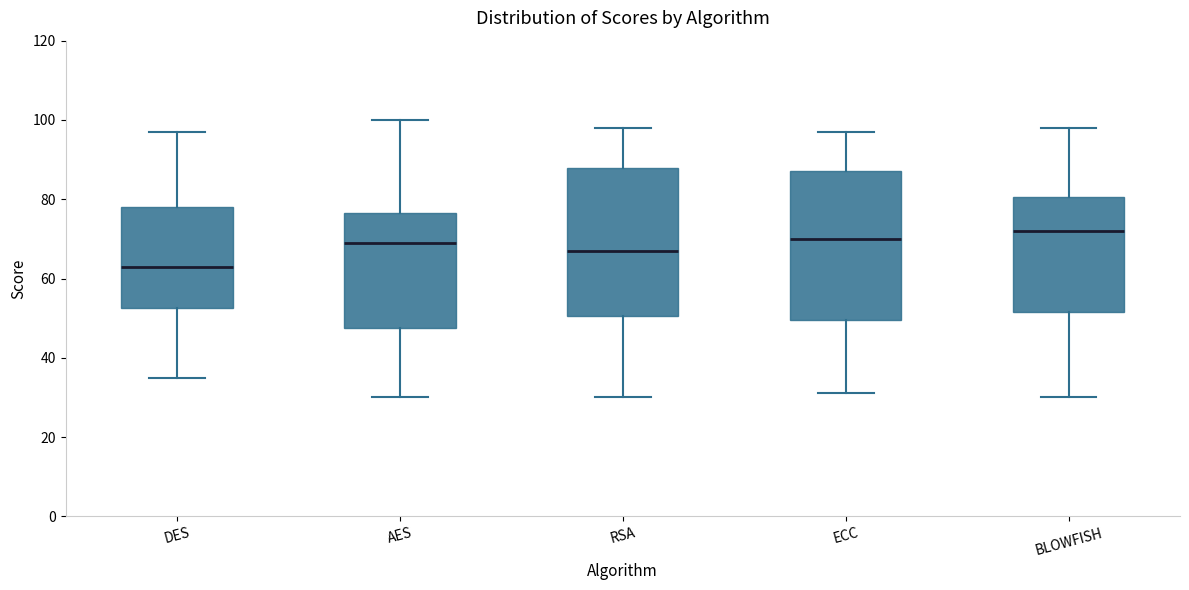

Reading left to right, transcribe this box plot: for each box, give where its median line is, the range the box spans, and where its two whiskers end, as read against the y-axis. The values are not printed on the chart, so give them approximately, as read against the axis.

DES: median 64, box 52 to 78, whiskers 36 to 98
AES: median 70, box 48 to 76, whiskers 30 to 100
RSA: median 68, box 50 to 88, whiskers 30 to 98
ECC: median 70, box 50 to 88, whiskers 32 to 98
BLOWFISH: median 72, box 52 to 80, whiskers 30 to 98